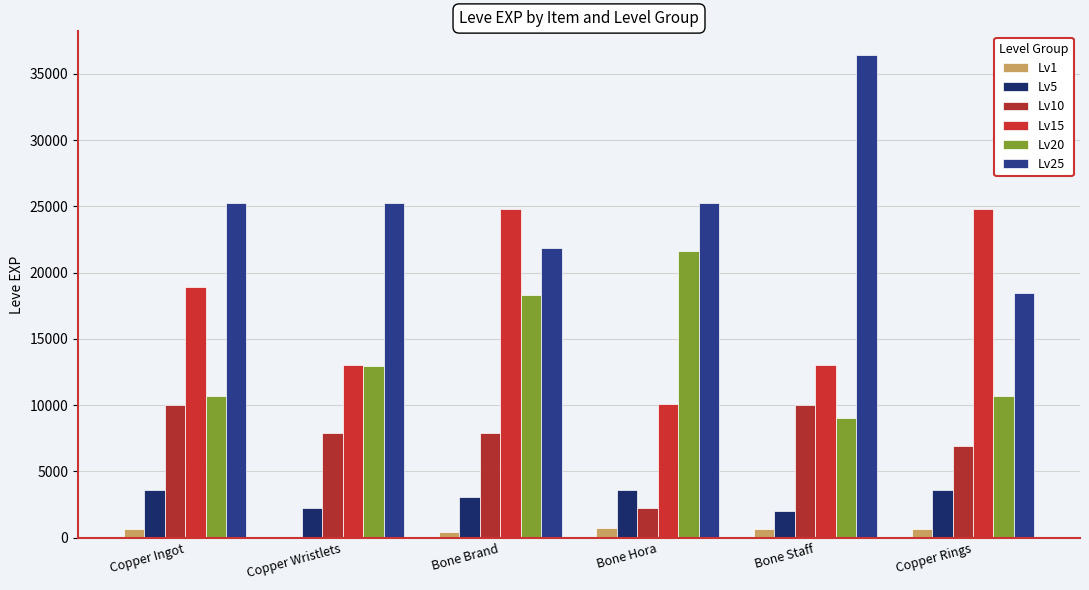

Does the chart contain stacked bars?

No